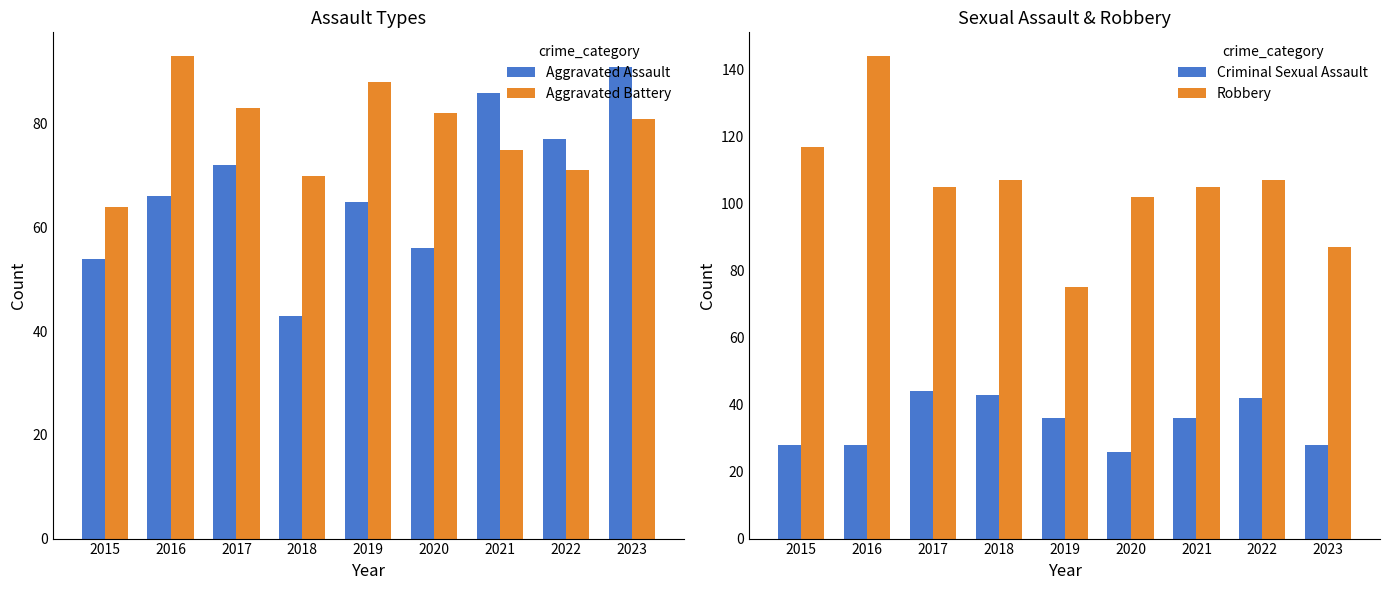

True or false: Robbery has a value of 107 at 2022.

True